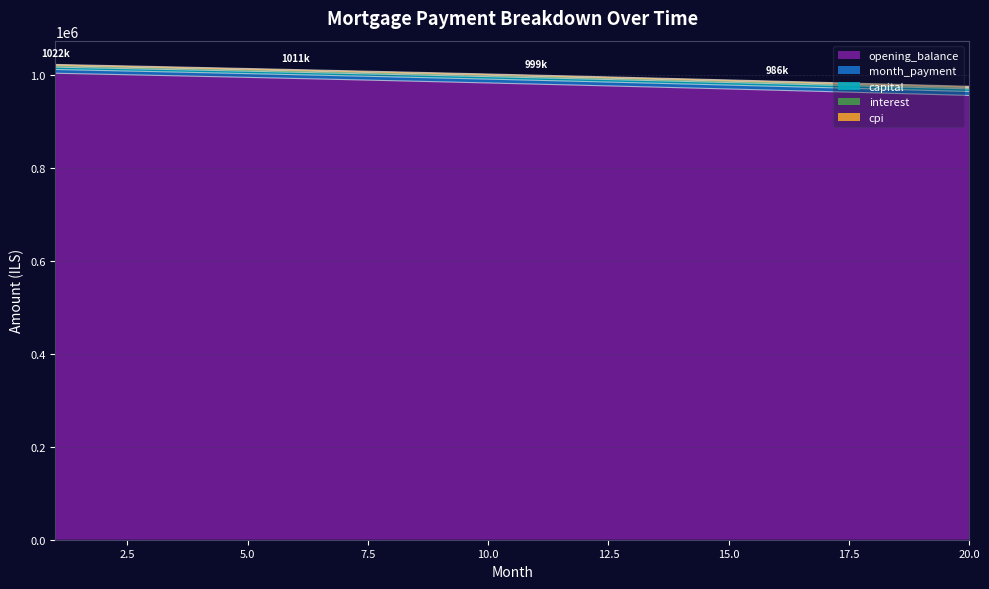

What is the value of the opening_balance point at the 13th from the left?

974359.4